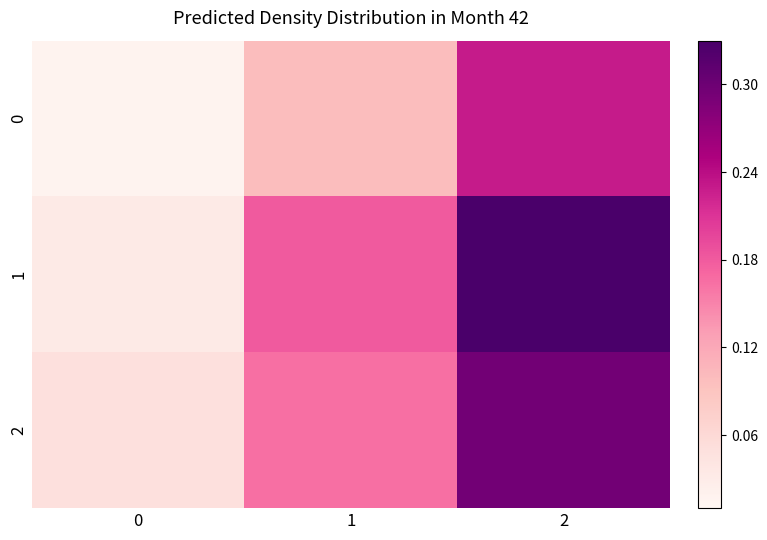

How many series are shown in this chart?

3